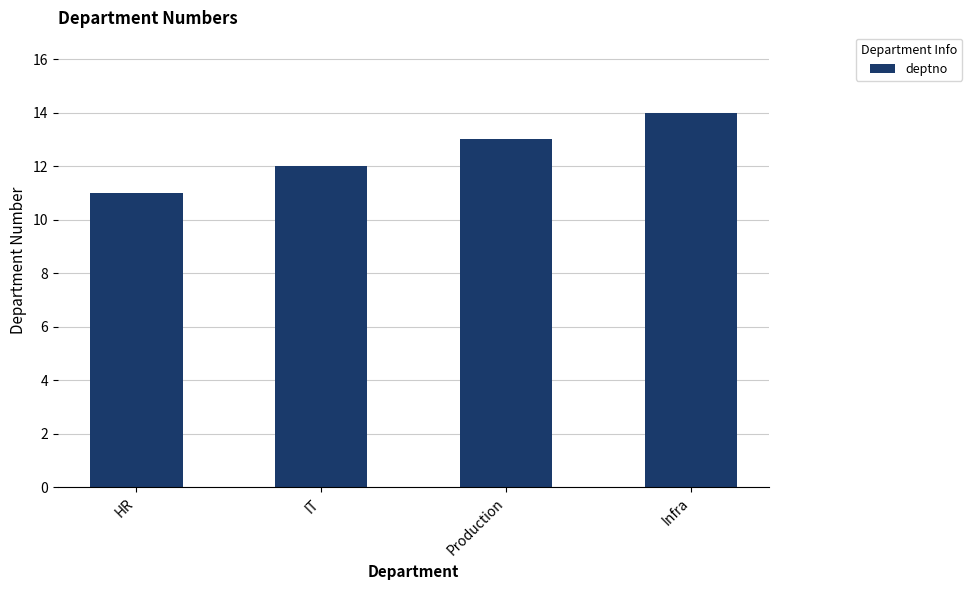

How many values are between 12 and 14?

3